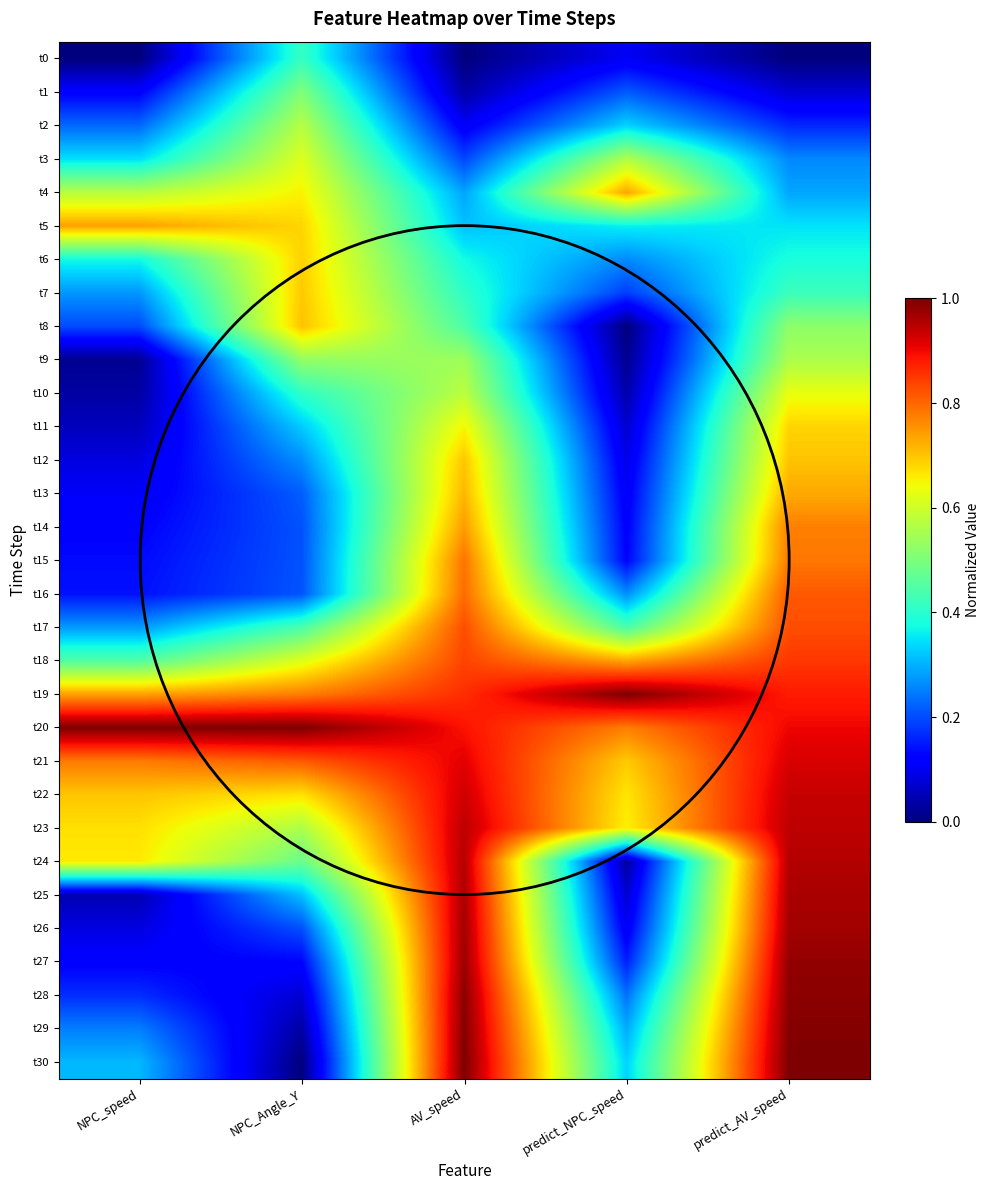

Which has a higher value, predict_NPC_speed or NPC_Angle_Y?

NPC_Angle_Y